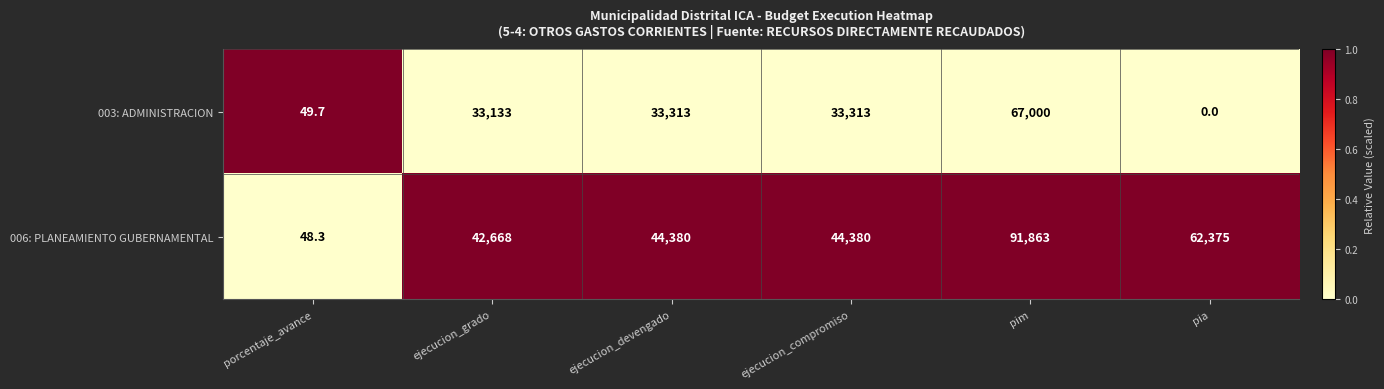

Is it true that 003: ADMINISTRACION equals 20926.3 at ejecucion_grado?

False